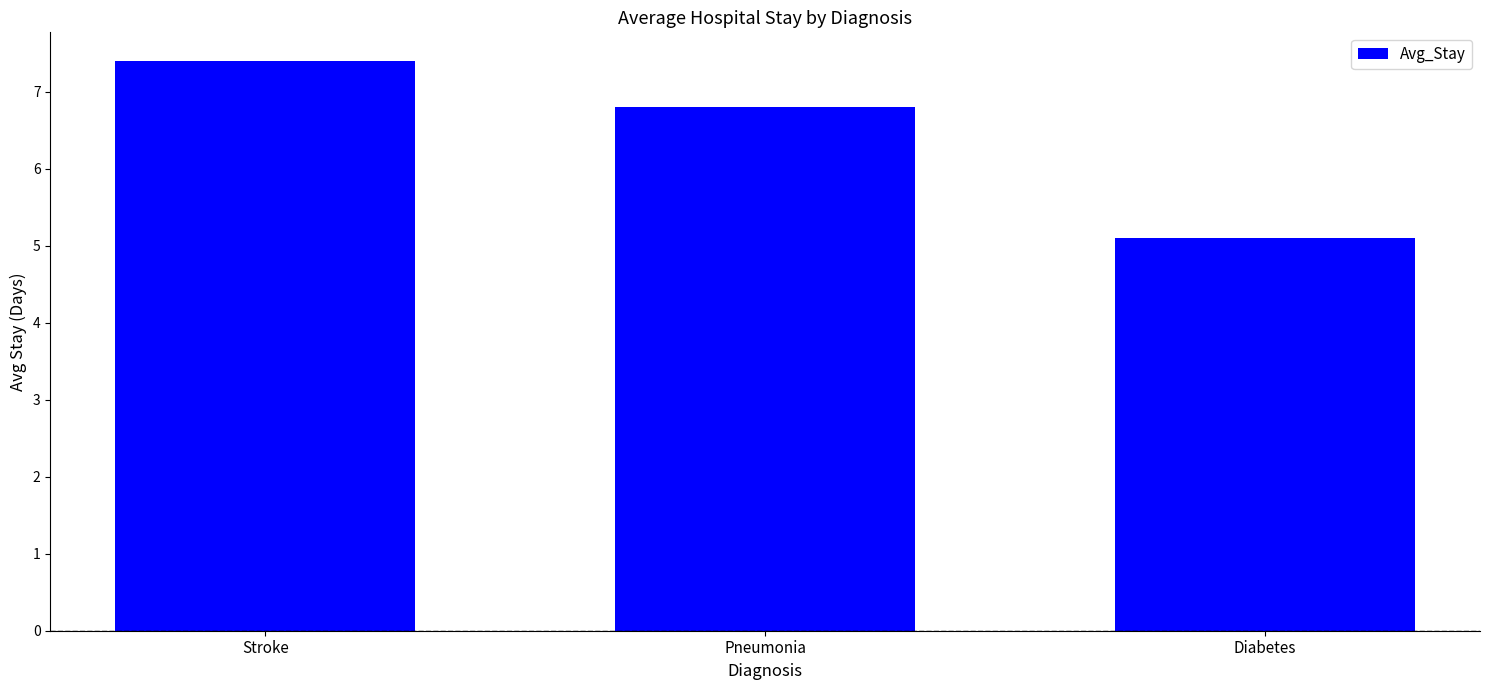

What is the value of the 3rd bar from the left?

5.1